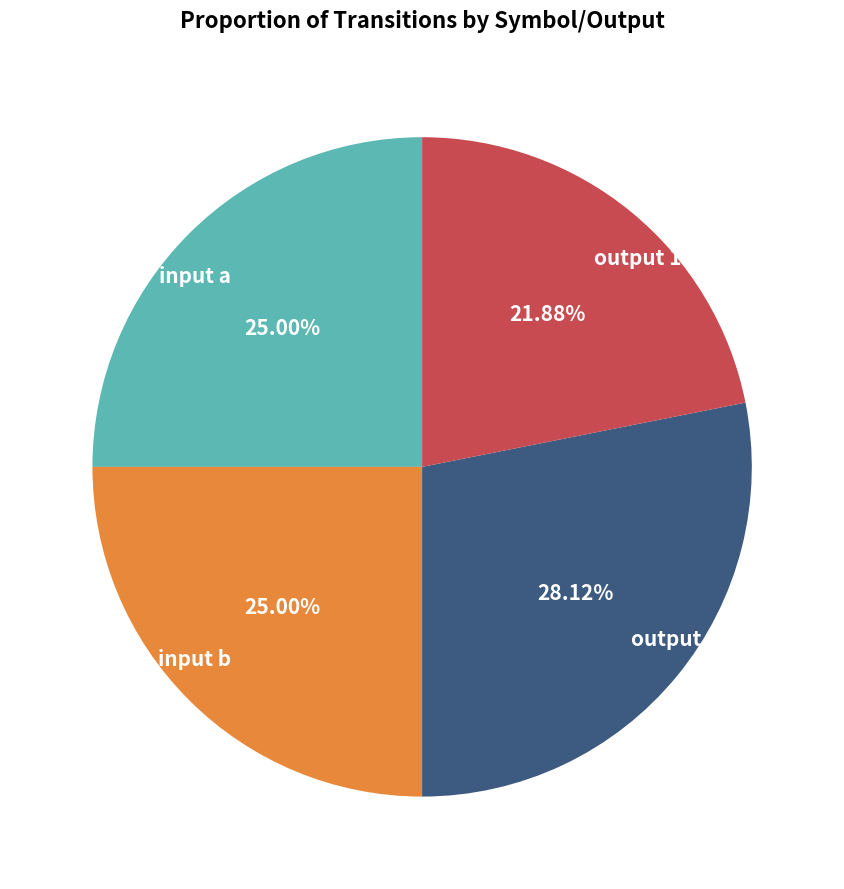

How many segments does this pie chart have?

4